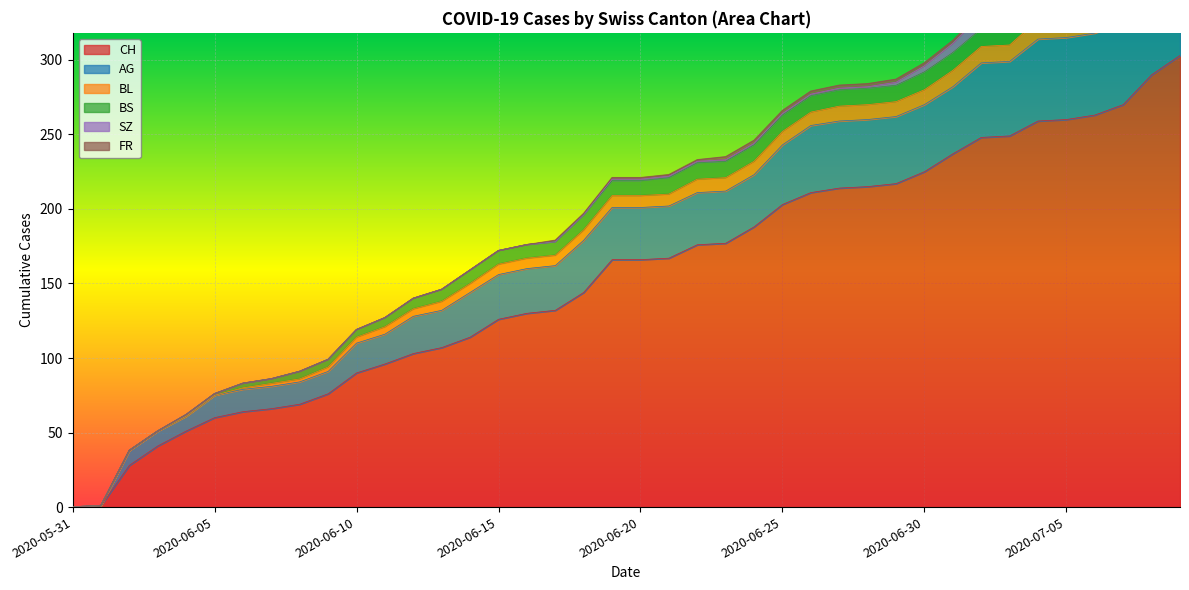

How many data points does each series have?

40